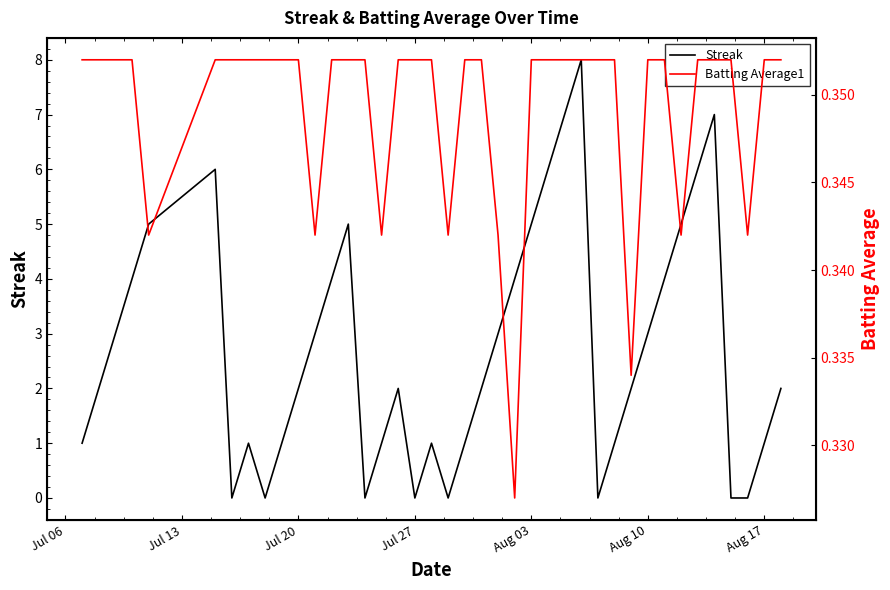

What is the maximum value for Streak?

8